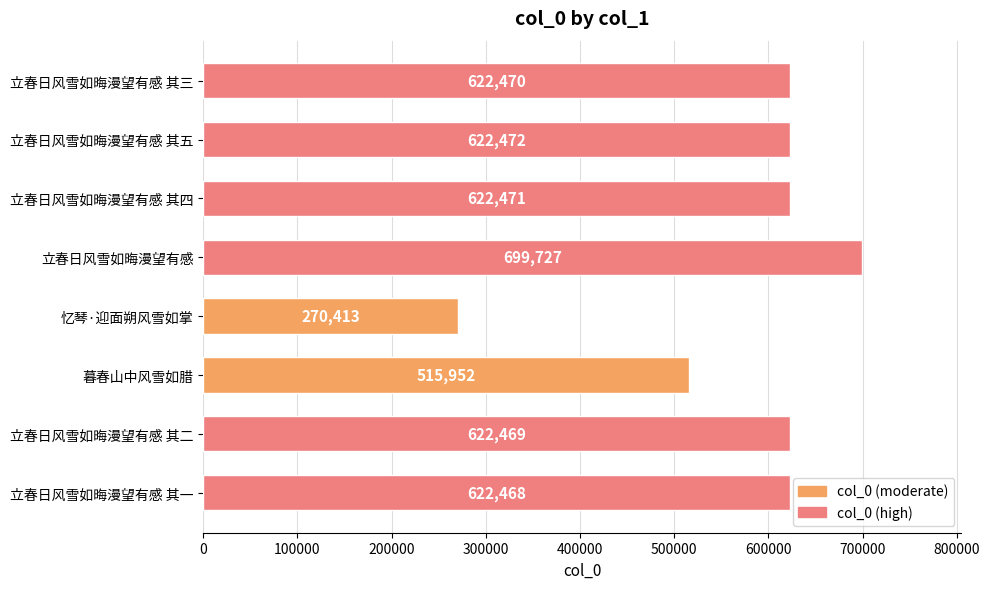

What is the minimum value shown in the chart?

270413